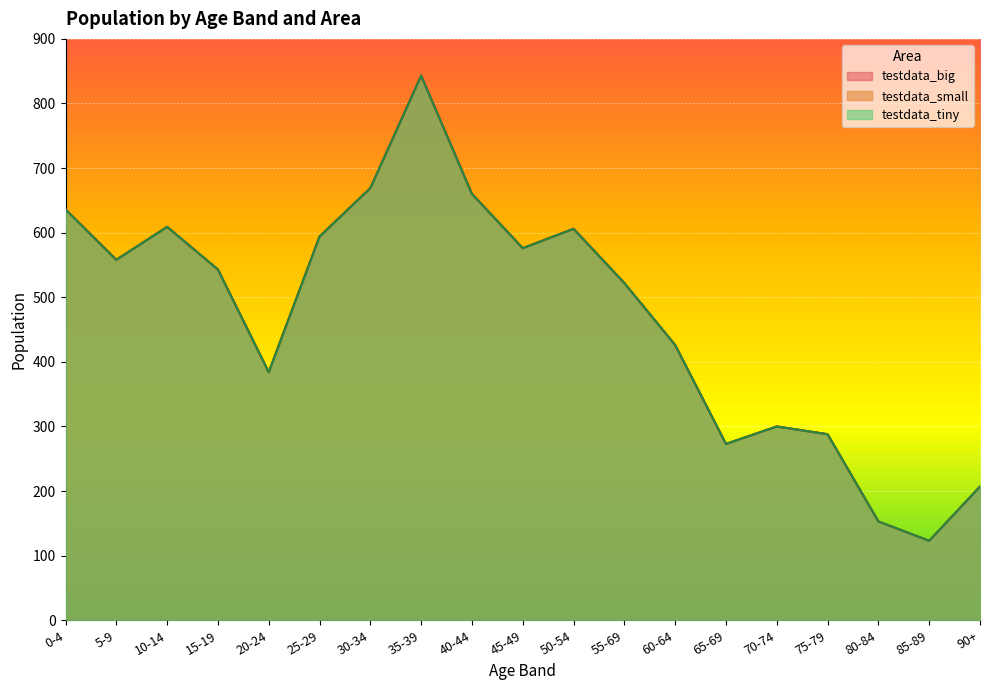

At which label is testdata_small closest to 483?

55-69